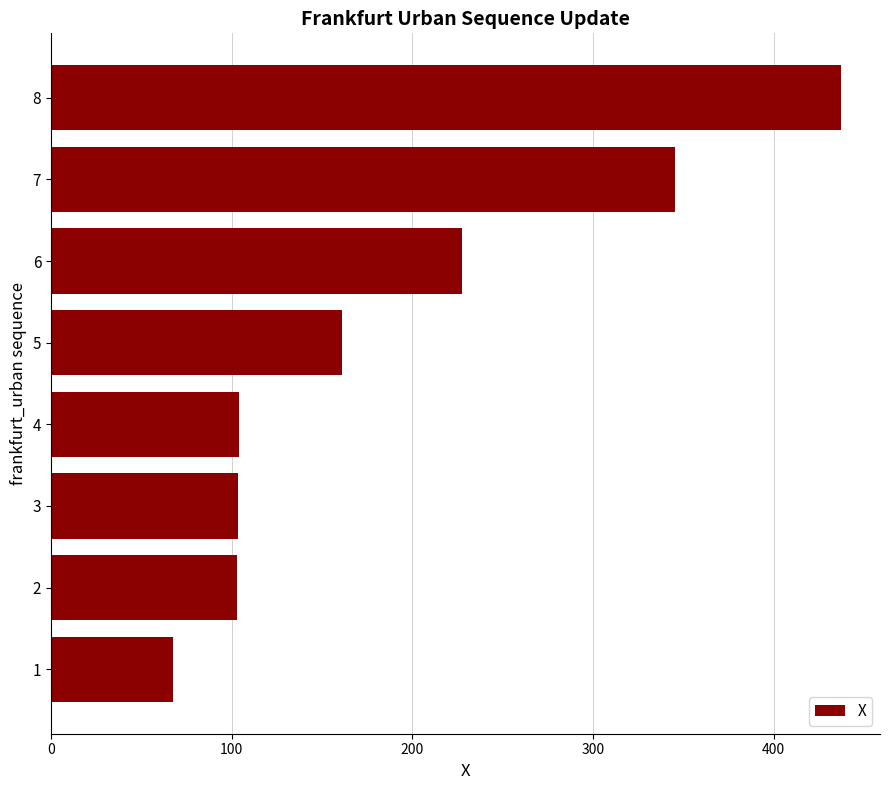

What is the sum of all values?

1548.7